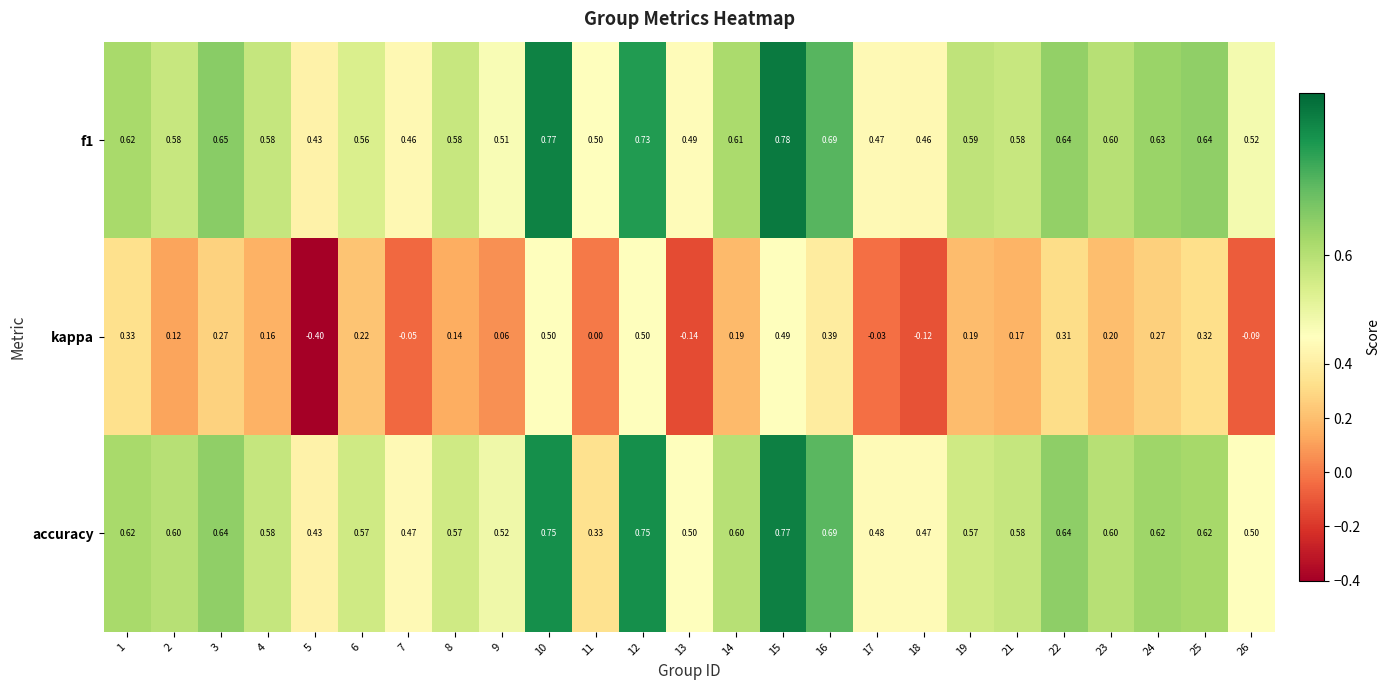

Is the value of accuracy at 16 greater than the value of kappa at 23?

Yes